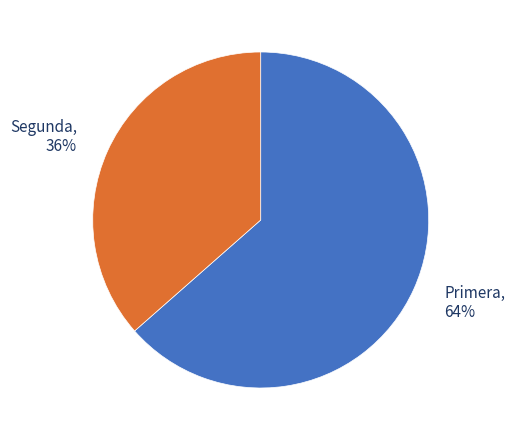

Is there any slice that represents more than half of the pie?

Yes